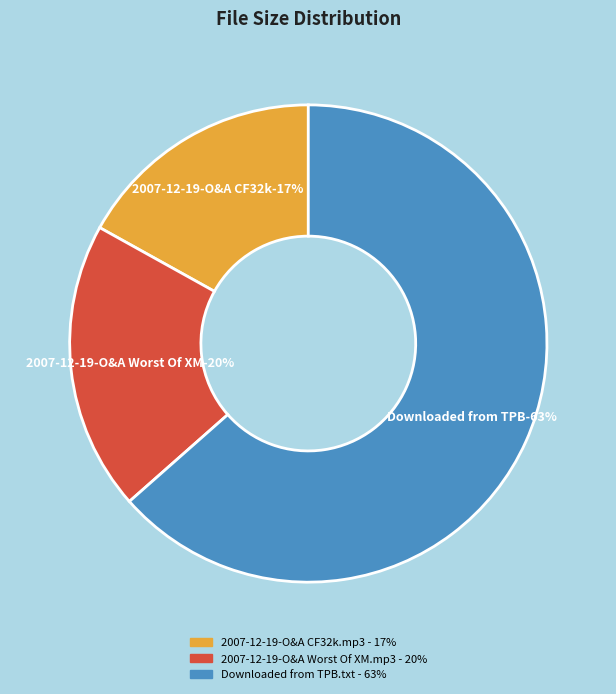

What percentage is the Downloaded from TPB.txt slice, to the nearest percent?

63%